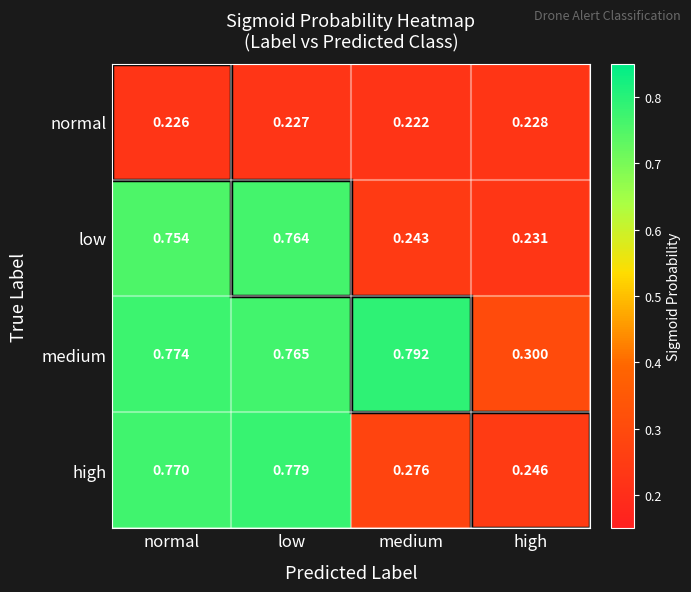

Between normal and high, which series saw the biggest shift?

high